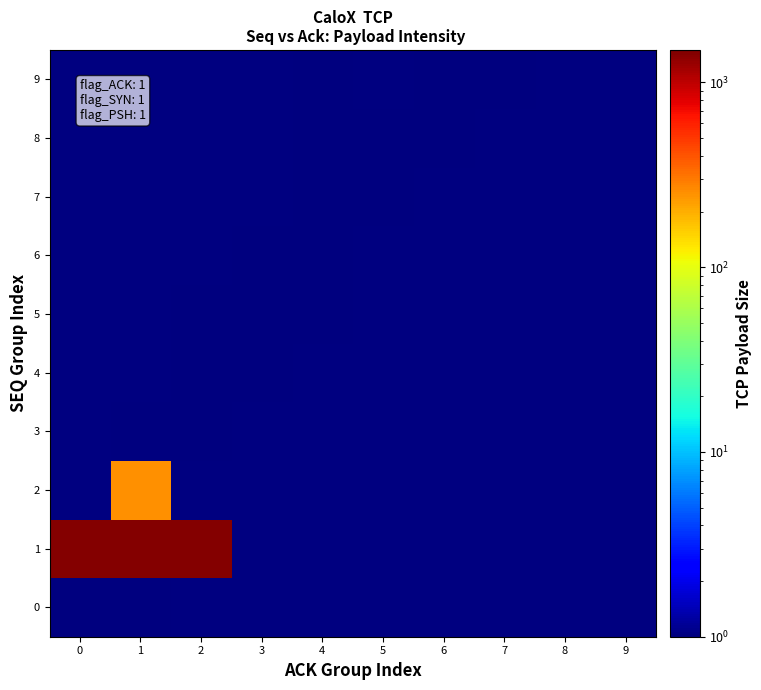

Count the number of categories in the chart.

10